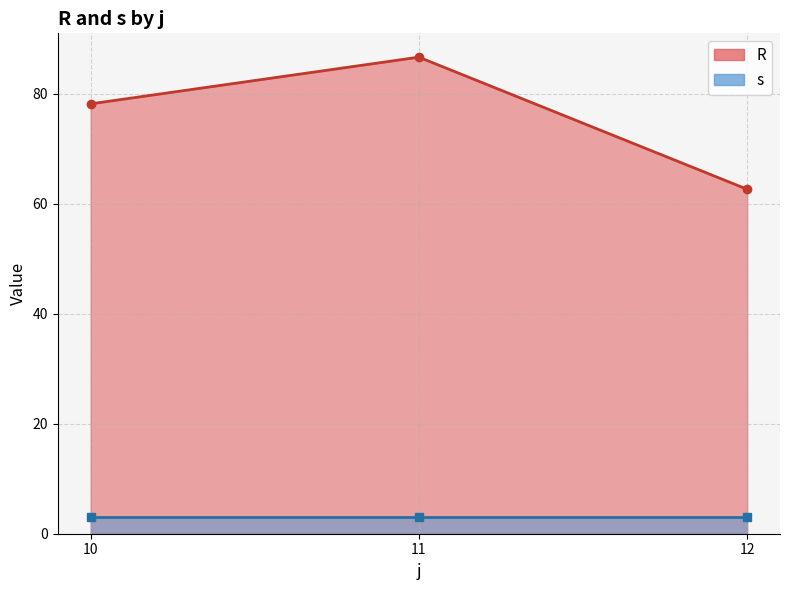

Is it true that R equals 78.1 at 10?

True